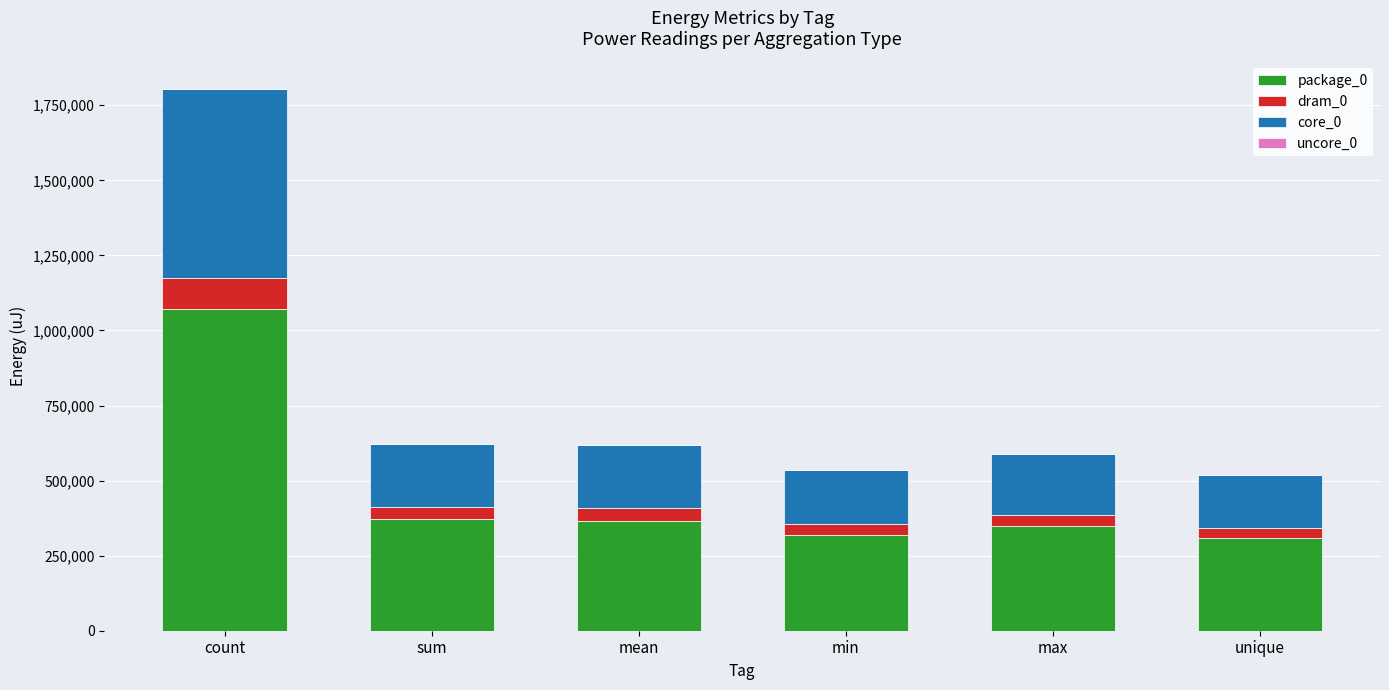

Are the bars grouped side by side (vs. stacked)?

No